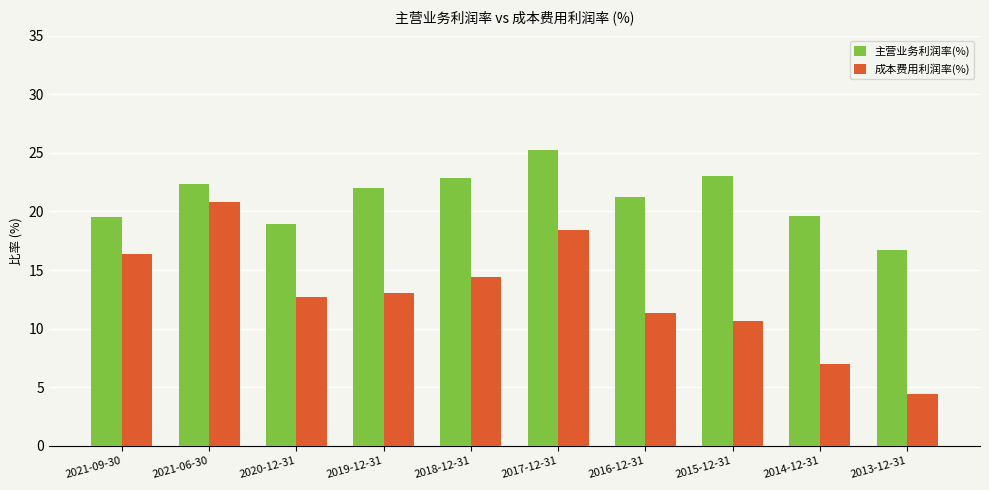

Is the value of 主营业务利润率(%) at 2016-12-31 greater than the value of 成本费用利润率(%) at 2020-12-31?

Yes